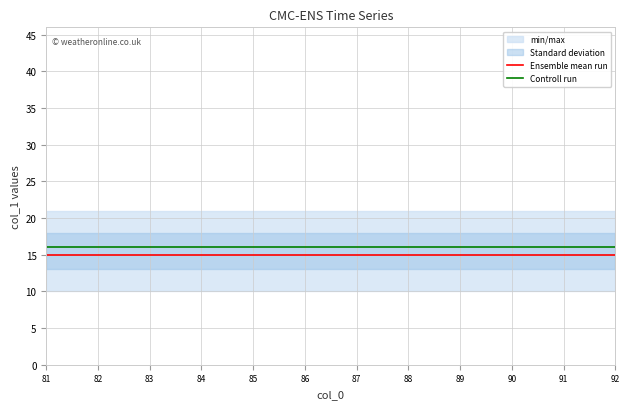

Rank the series by their maximum value, from lowest to highest.

Ensemble mean run, Controll run